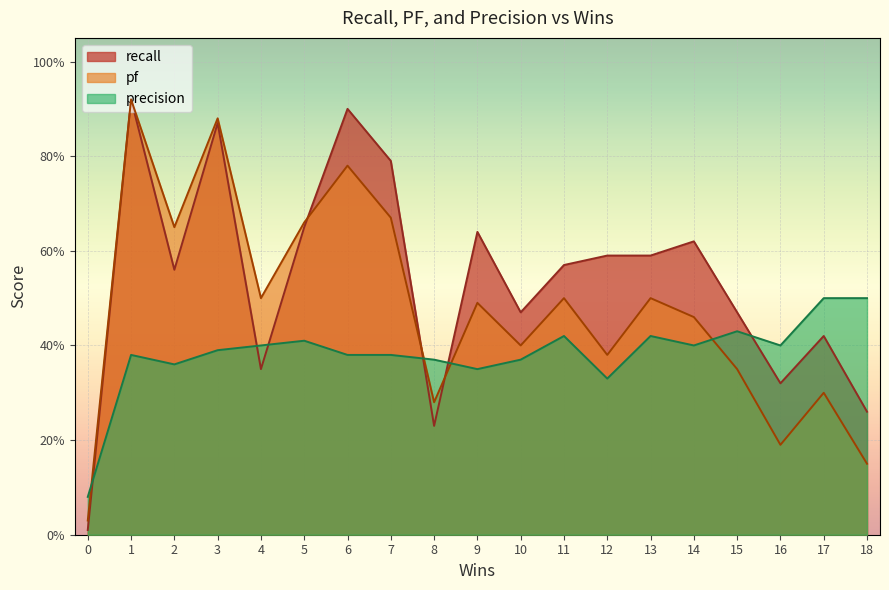

At how many categories does at least one series exceed 0?

19